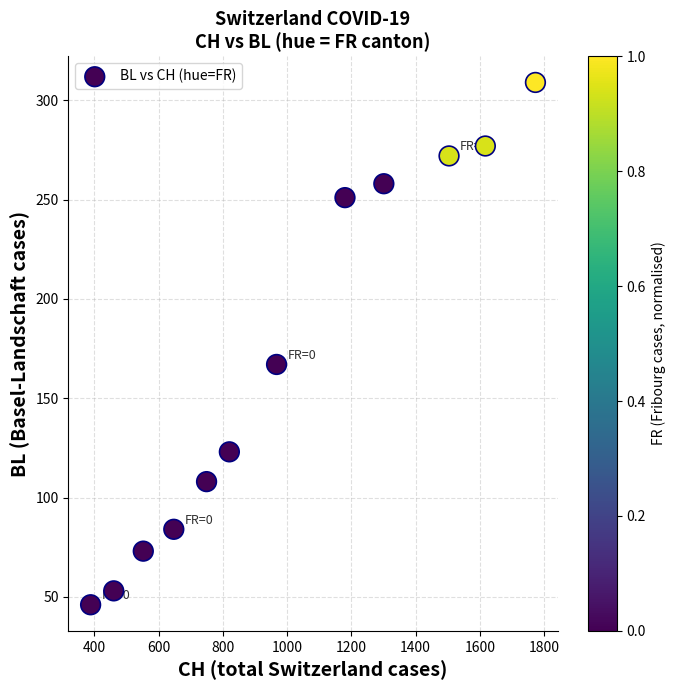

What is the range of X values (max minus min)?

1385